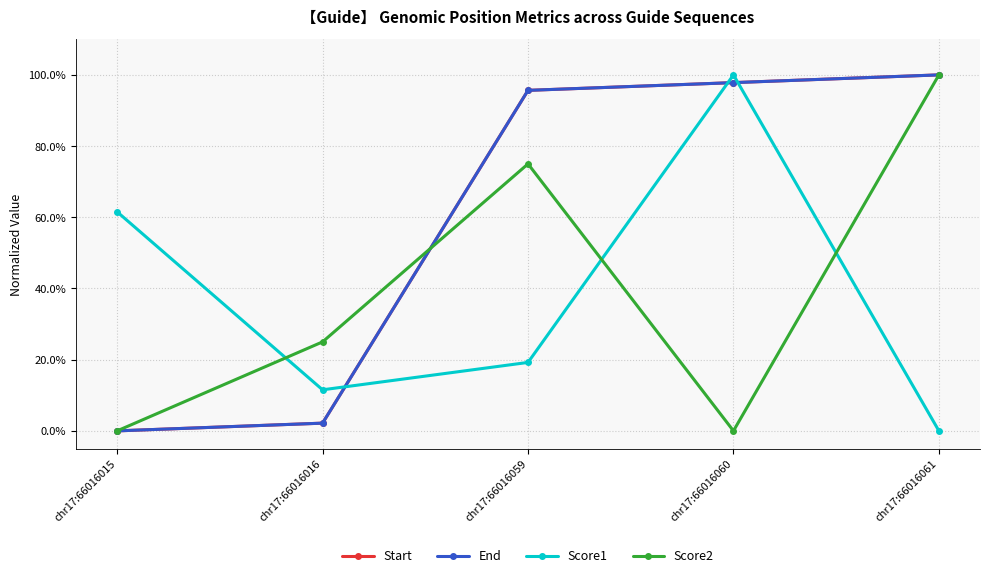

Which has a higher value, chr17:66016059 or chr17:66016015?

chr17:66016059